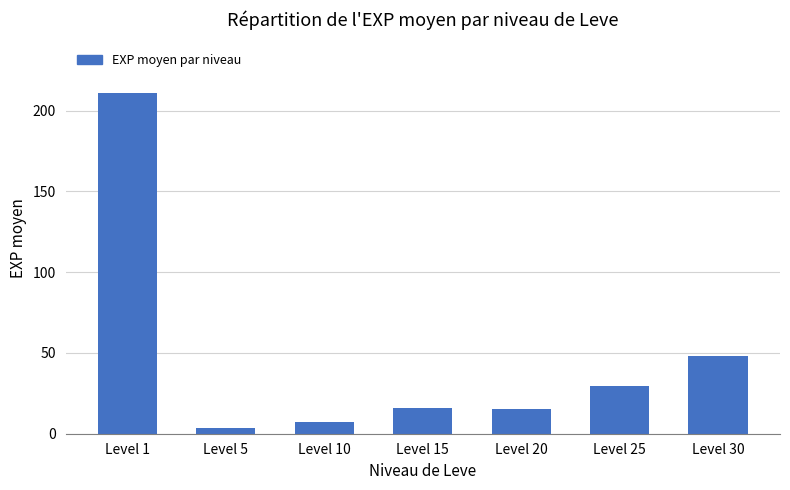

What is the change in value from Level 1 to Level 25?

-181.0